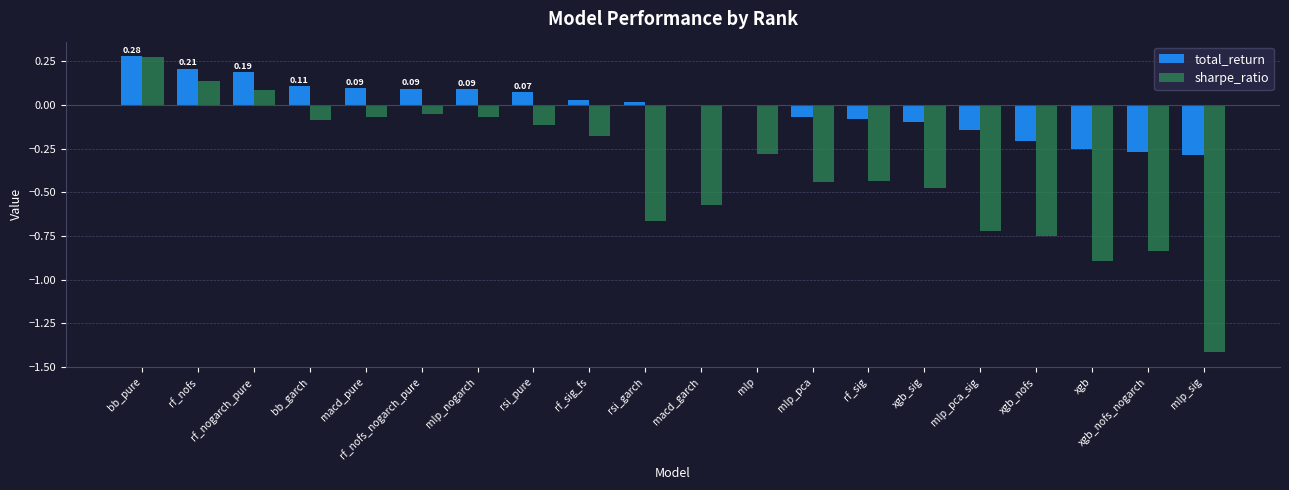

The sharpe_ratio series shows 0.0 at rf_nogarch_pure. True or false?

False